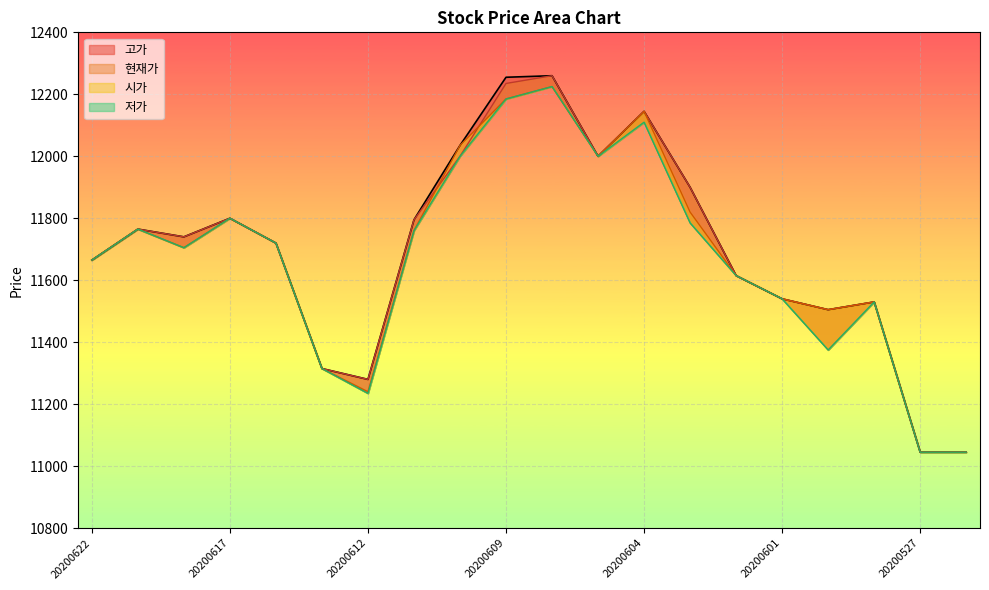

At which category is the sum across all series the highest?

20200608